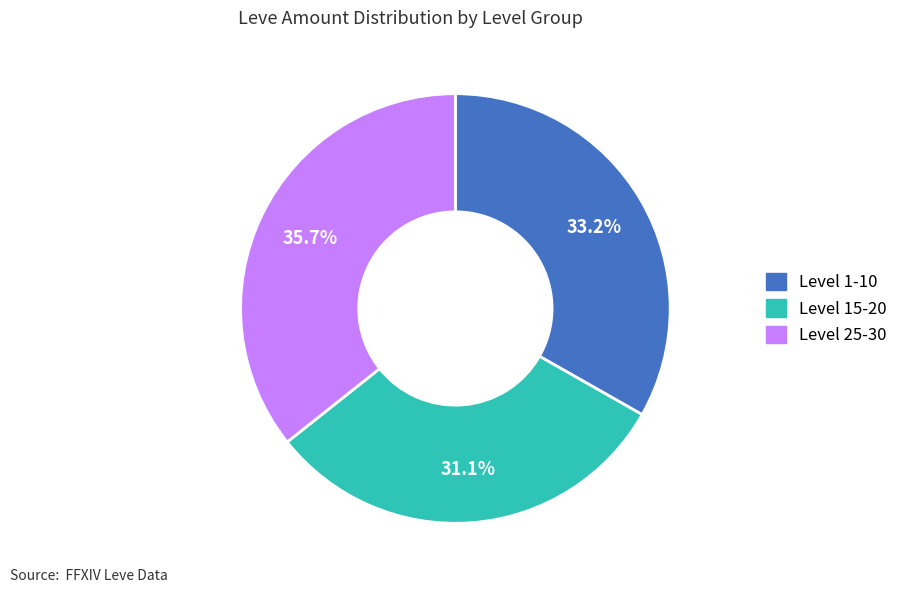

To the nearest percent, what is the average slice percentage?

33%